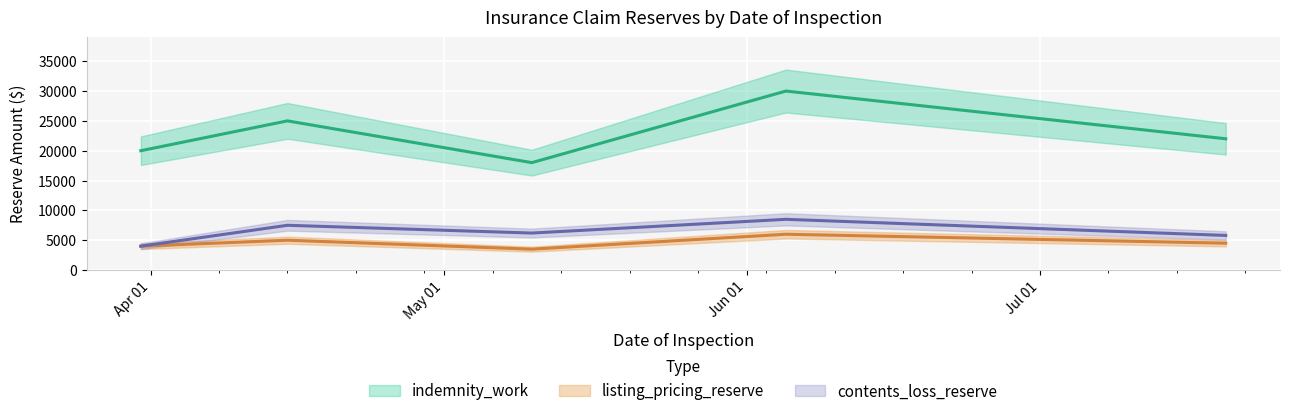

Where is the first local minimum for contents_loss_reserve?

2025-05-10